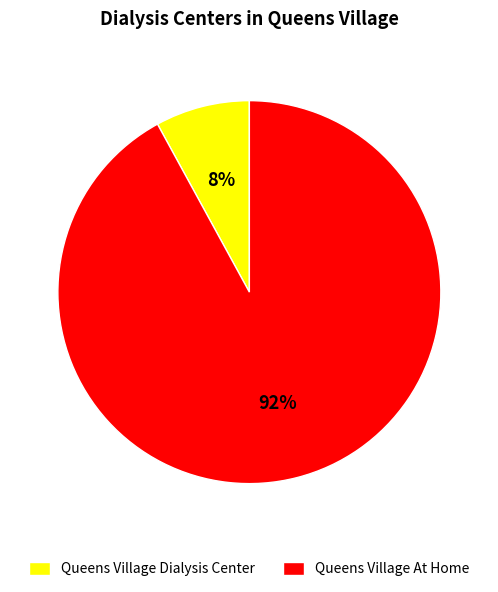

Count the number of slices in the pie.

2